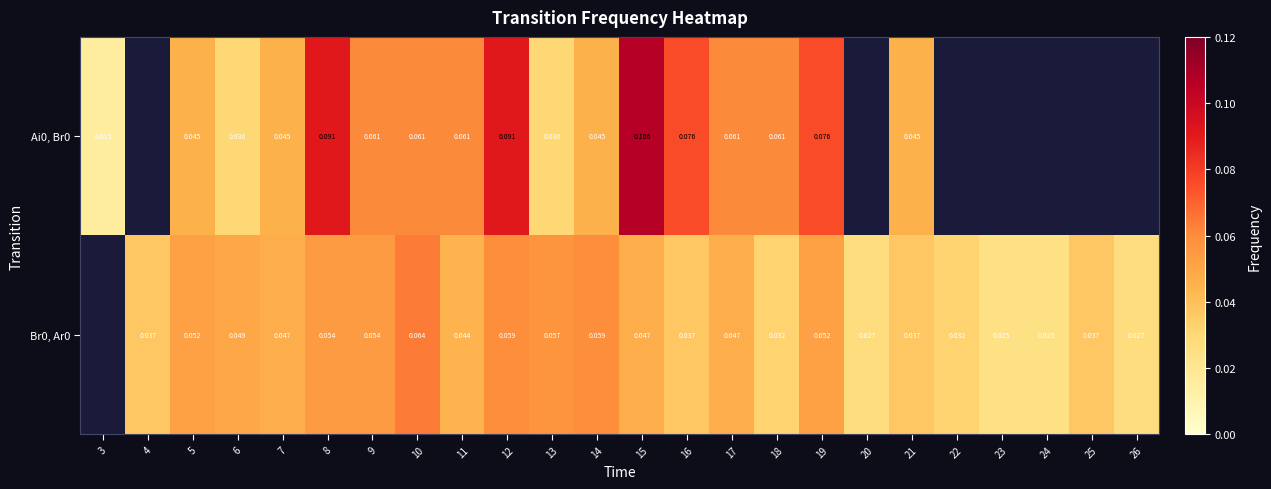

Where does the Br0, Ar0 series first go above 0?

4